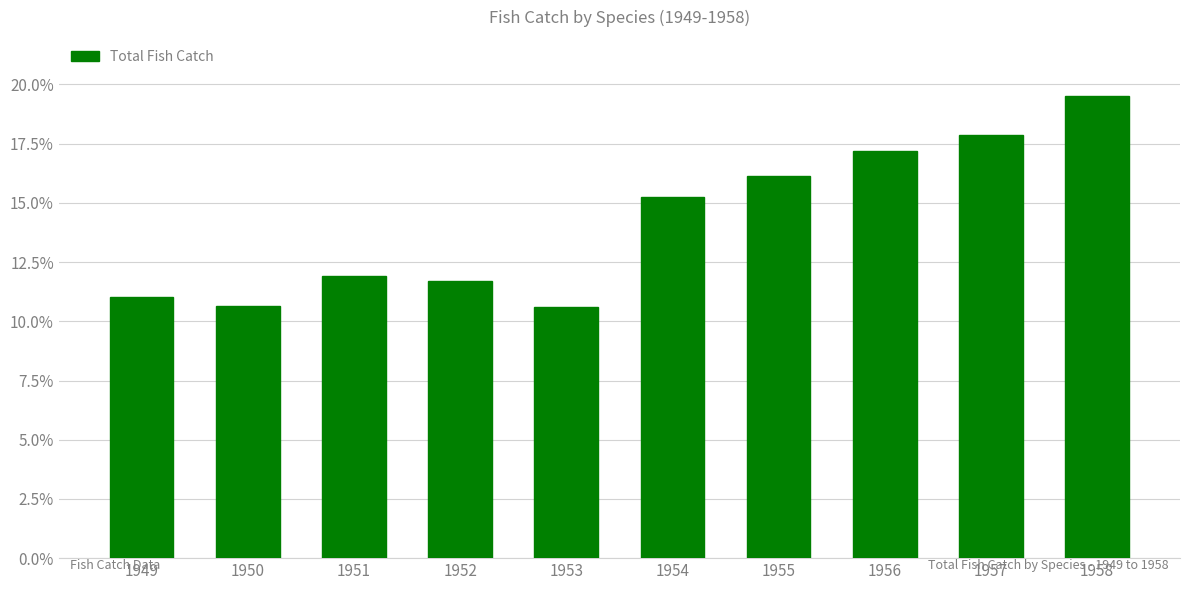

What is the maximum value shown in the chart?

19.5